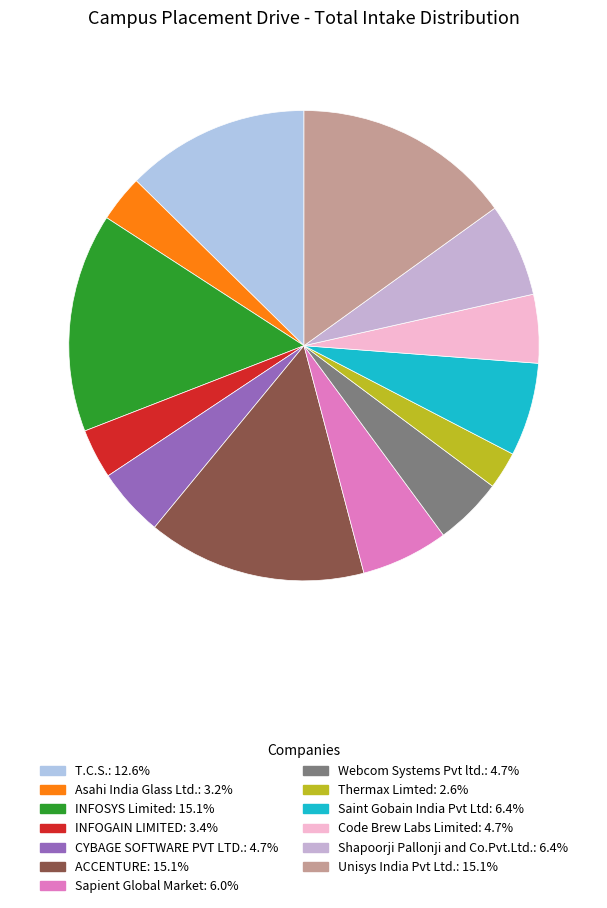

Is there any slice that represents more than half of the pie?

No